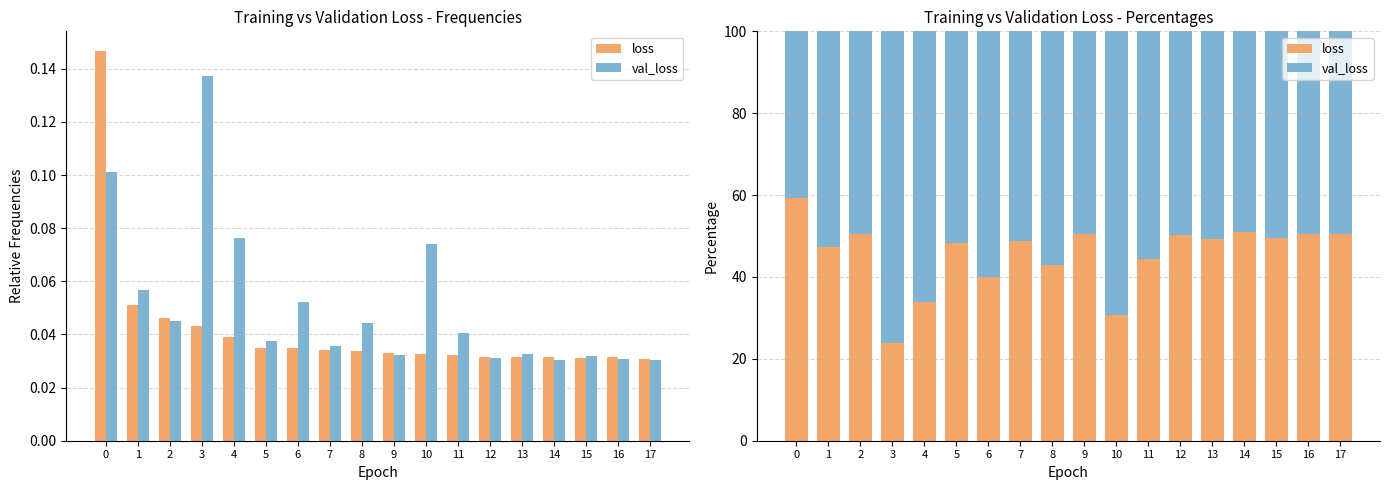

Which series has the largest total across all categories?

val_loss